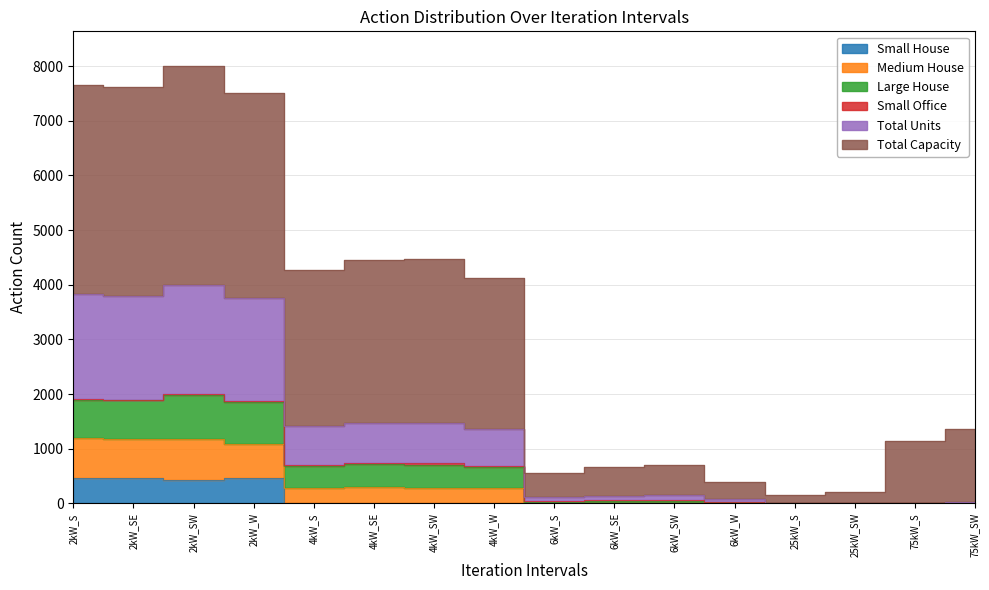

True or false: Medium House has more than 0 points higher than both neighbors.

True